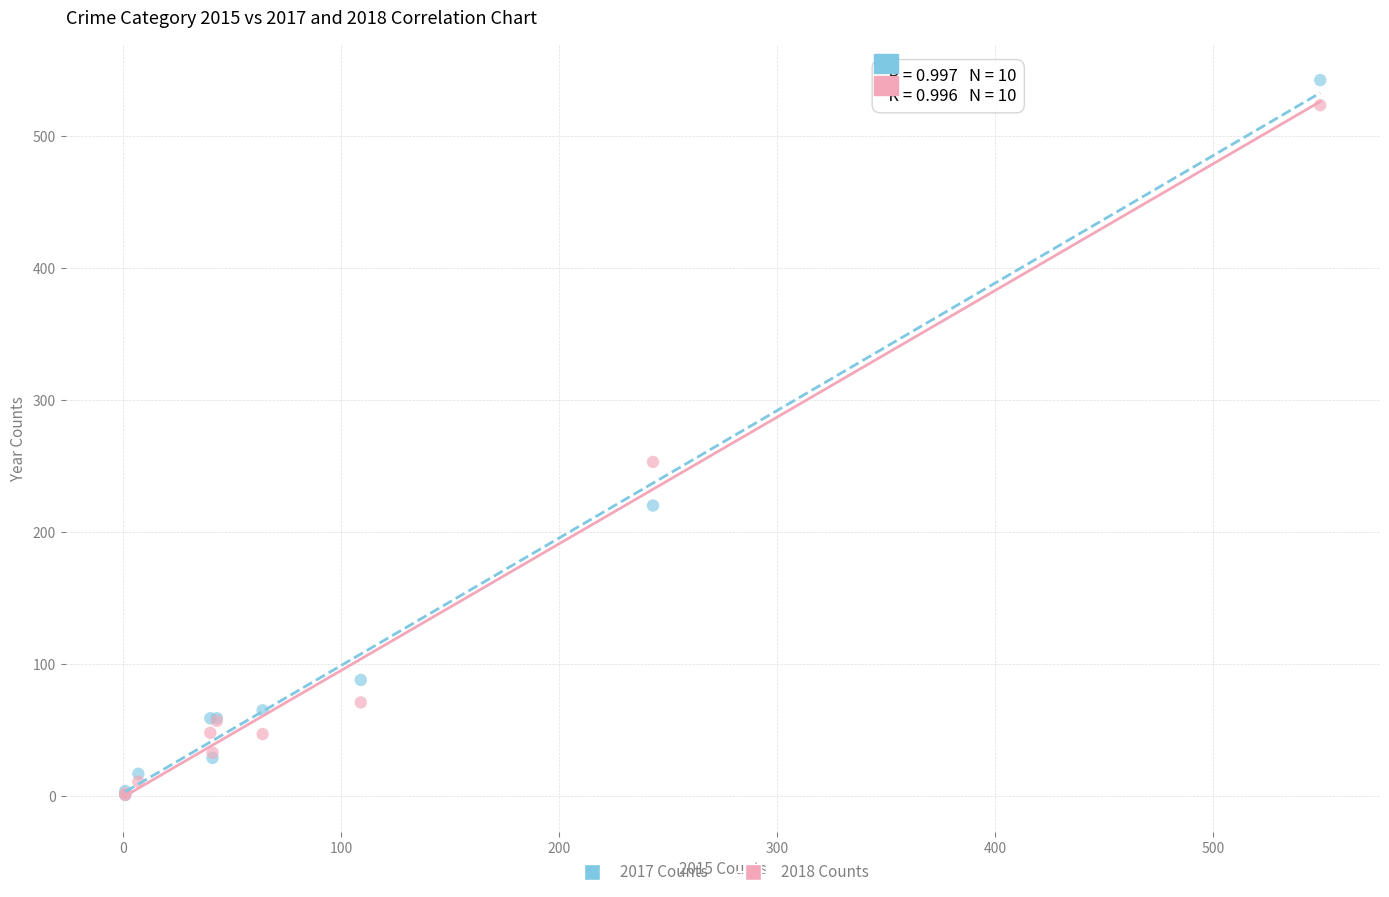

In the 2017 Counts series, what Y value is closest to 271?

220